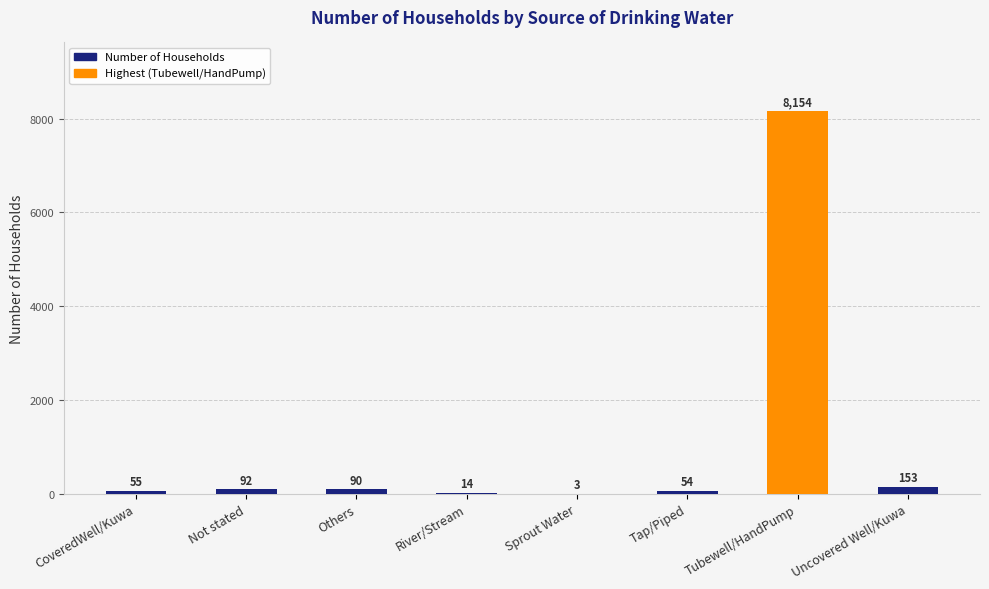

What is the difference between the values at Not stated and CoveredWell/Kuwa?

37